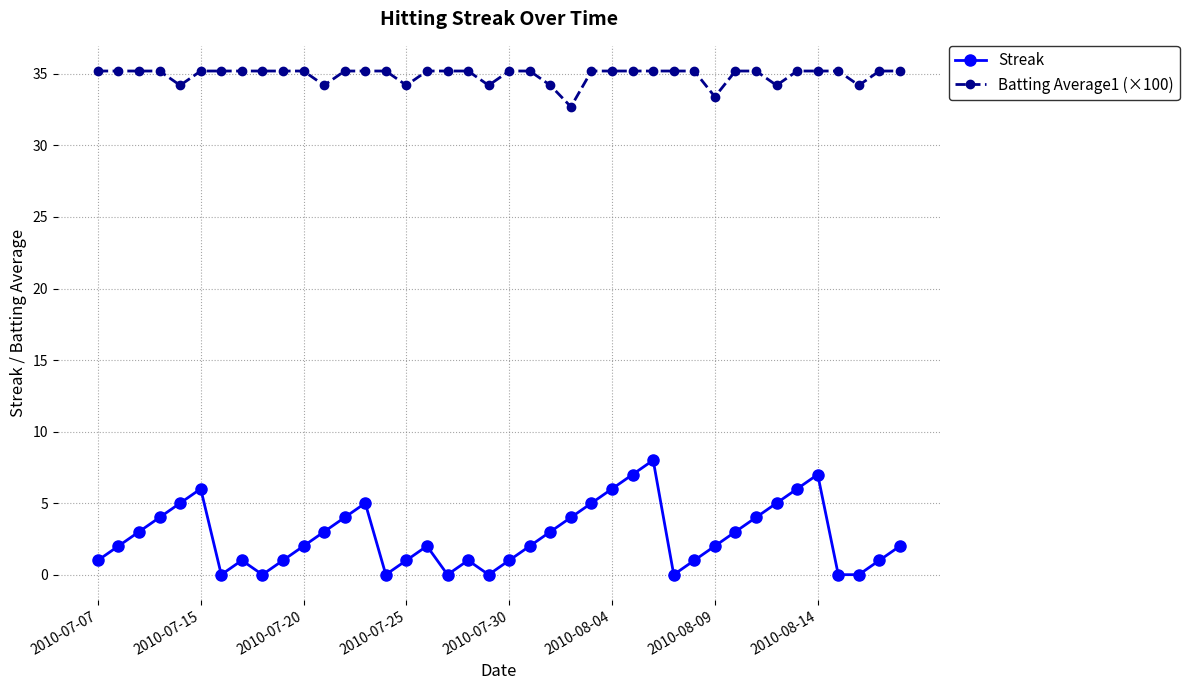

In Batting Average1 (×100), how many points are lower than both neighbors (excluding endpoints)?

8